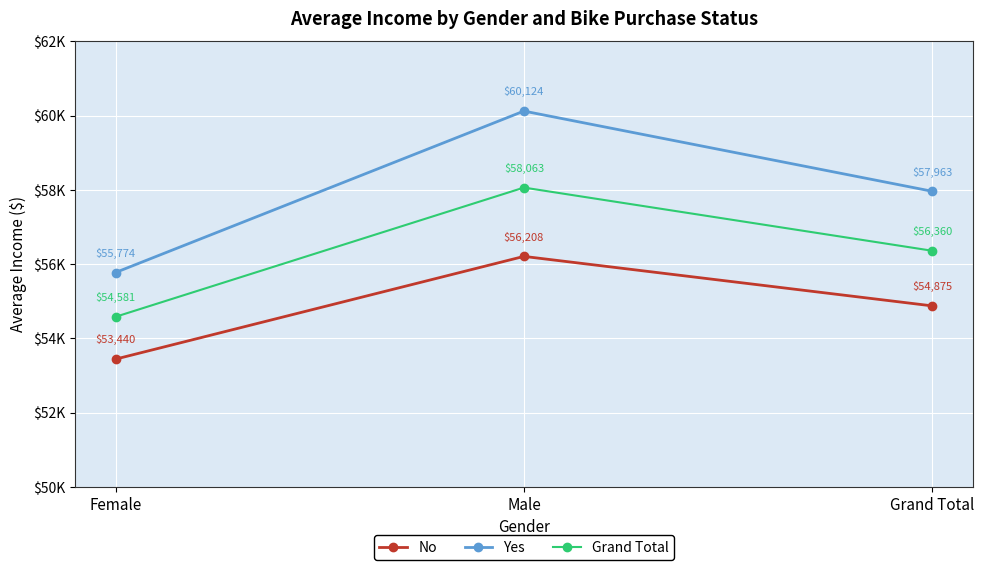

At how many categories does at least one series exceed 58893?

1